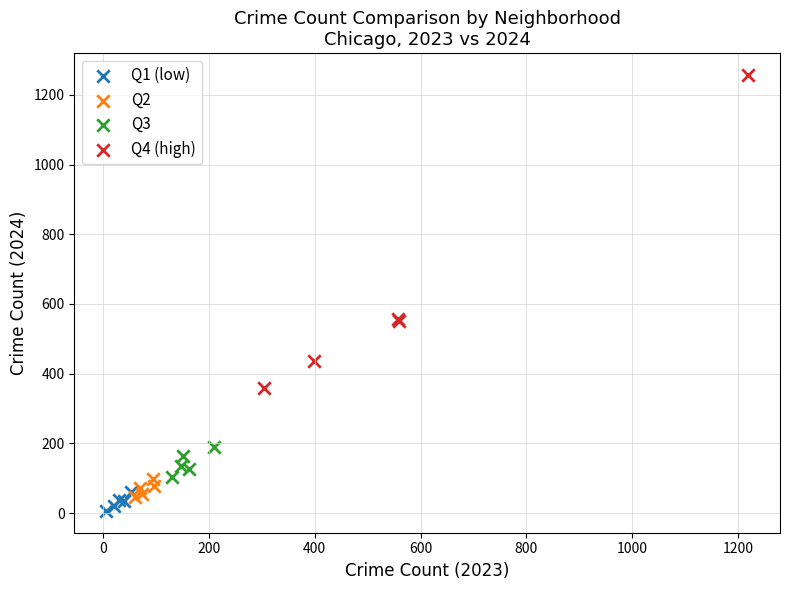

What are all the series names shown in the legend?

Q1 (low), Q2, Q3, Q4 (high)